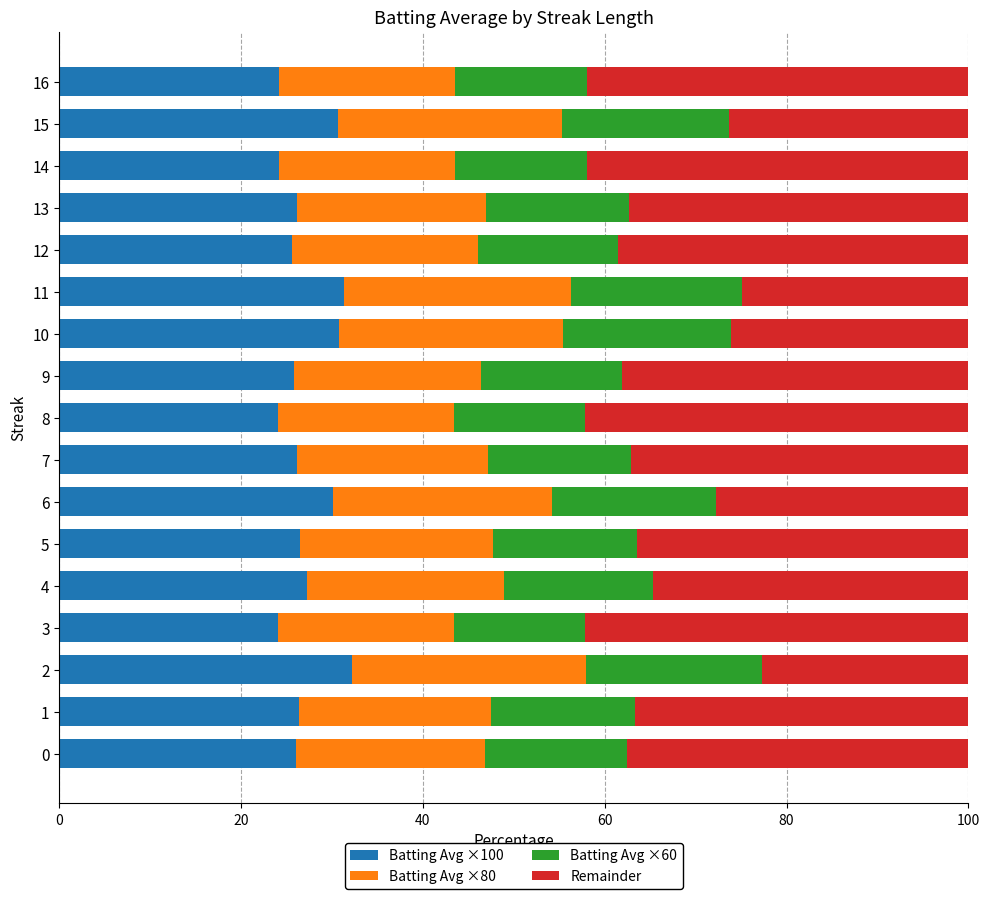

What is the difference between the maximum and minimum values in the Batting Avg ×100 series?

8.1